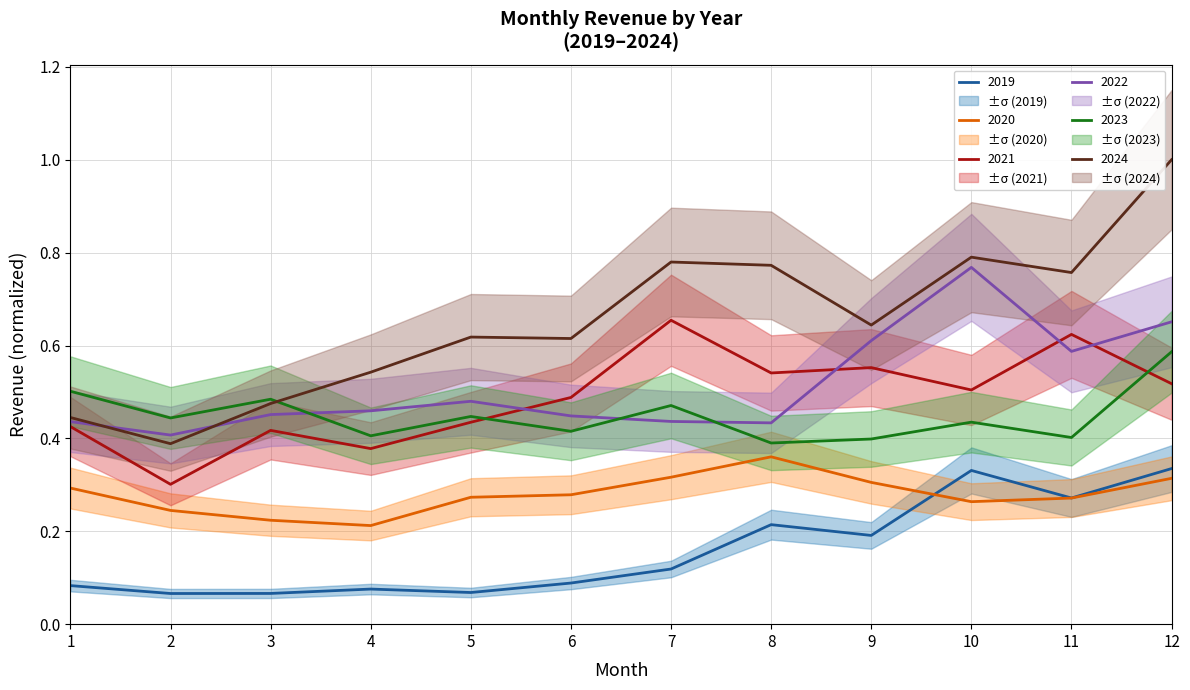

Is the value of 2022 at 2 greater than the value of 2024 at 10?

No